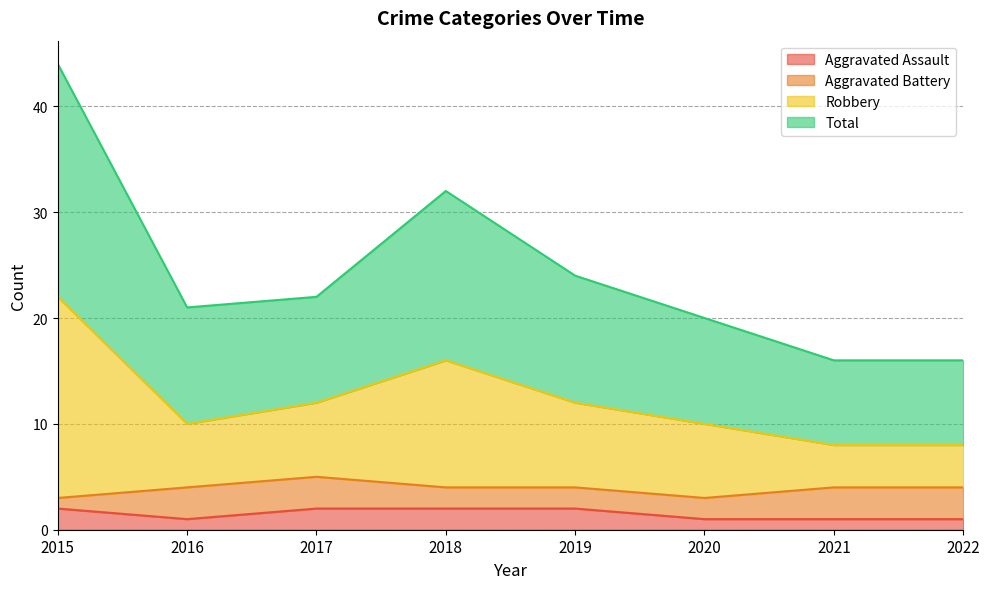

What is the spread (max minus min) of values at 2020?

19